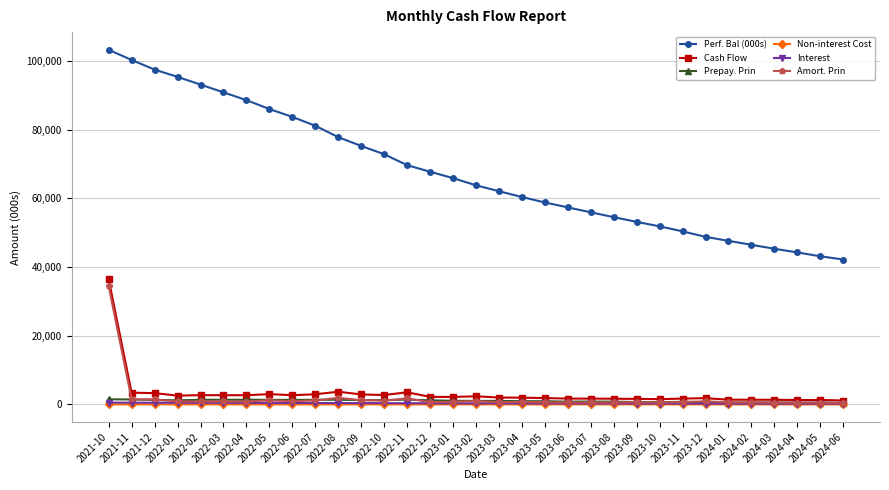

What is the spread (max minus min) of values at 2022-12?

67751.7